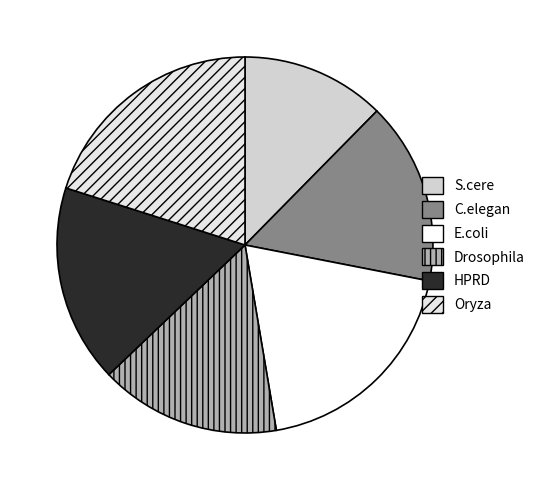

Which category has the biggest portion of the pie?

Oryza